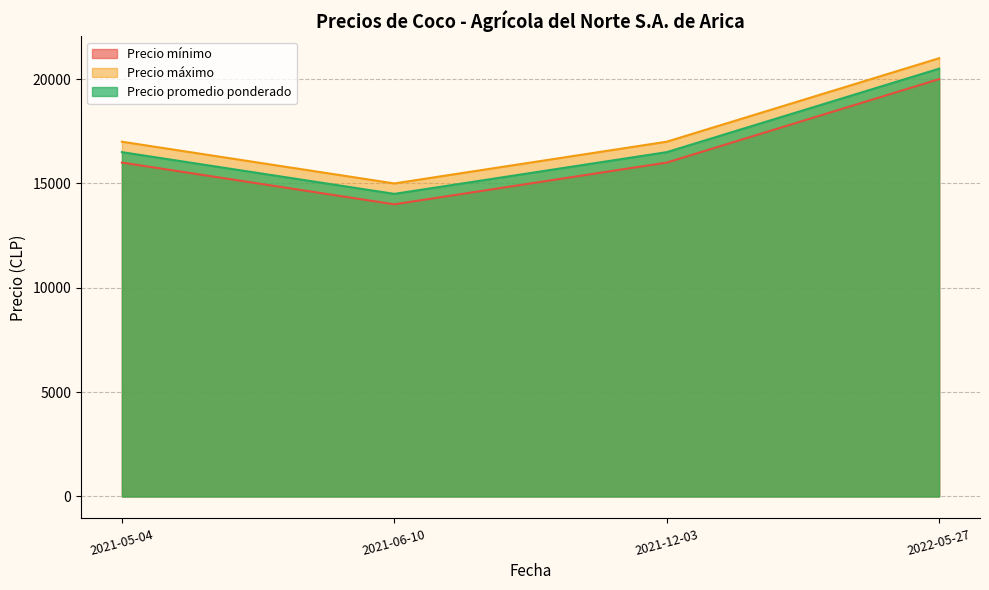

Which category has the lowest value across all series?

2021-06-10